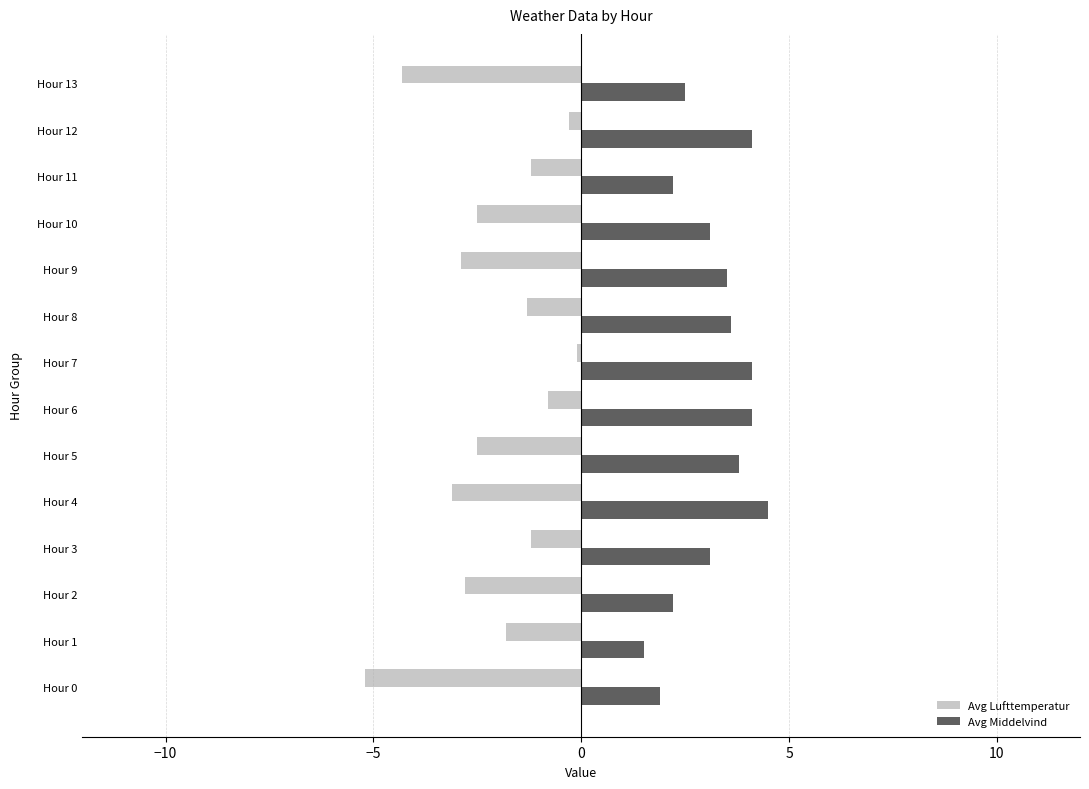

What is the average value of the Avg Middelvind series?

3.2